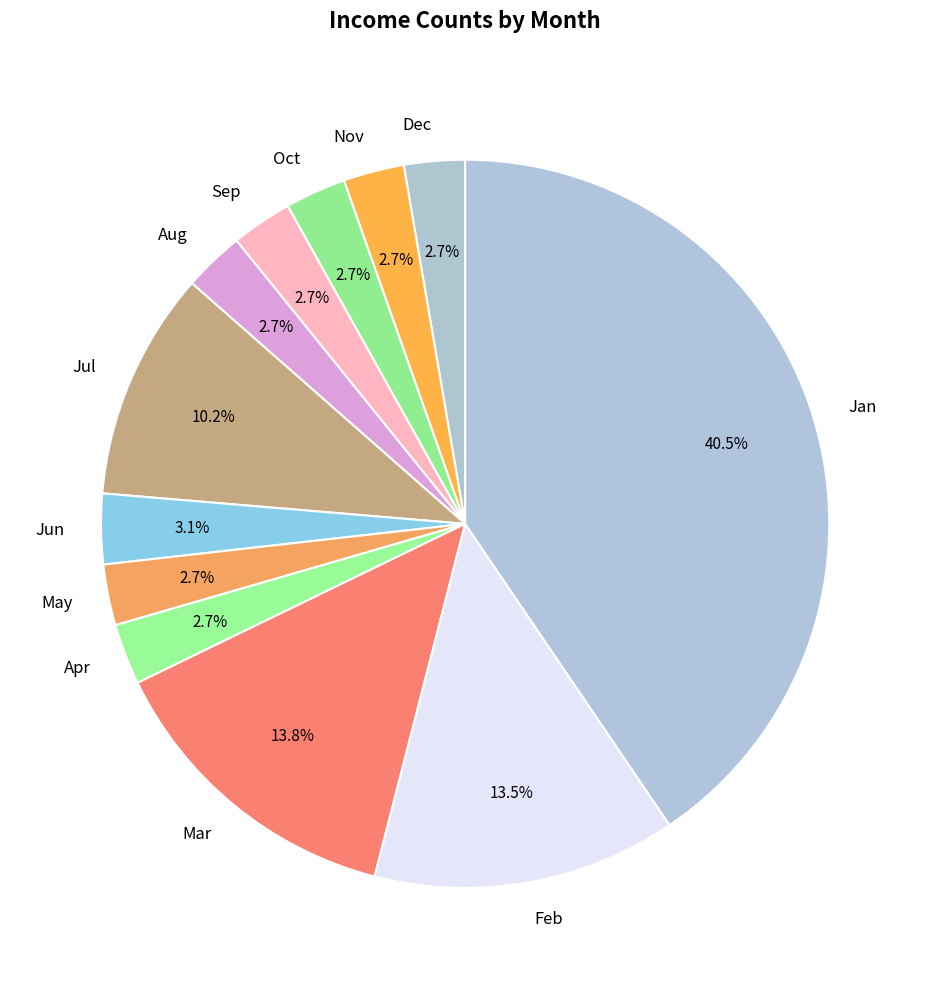

Approximately how many times larger is the value at Mar compared to Jul?

1.4